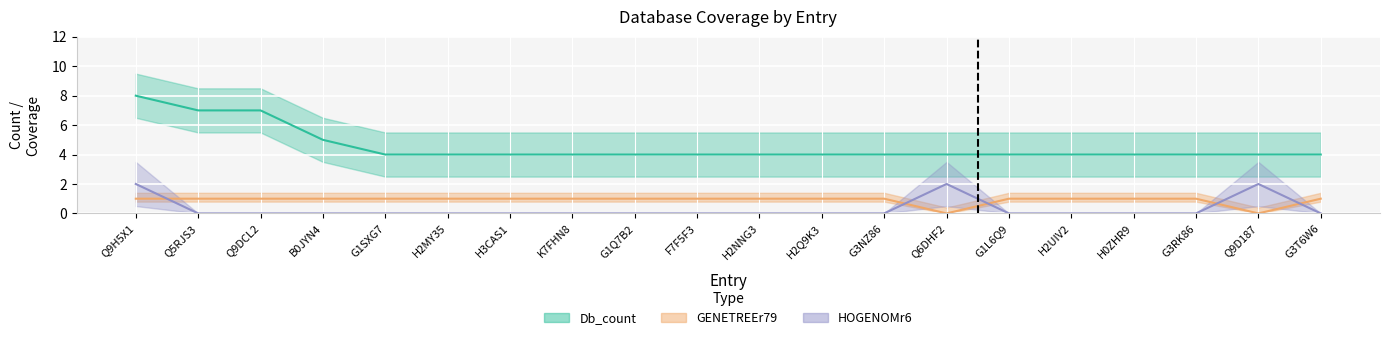

Which series has the largest range (max minus min)?

Db_count